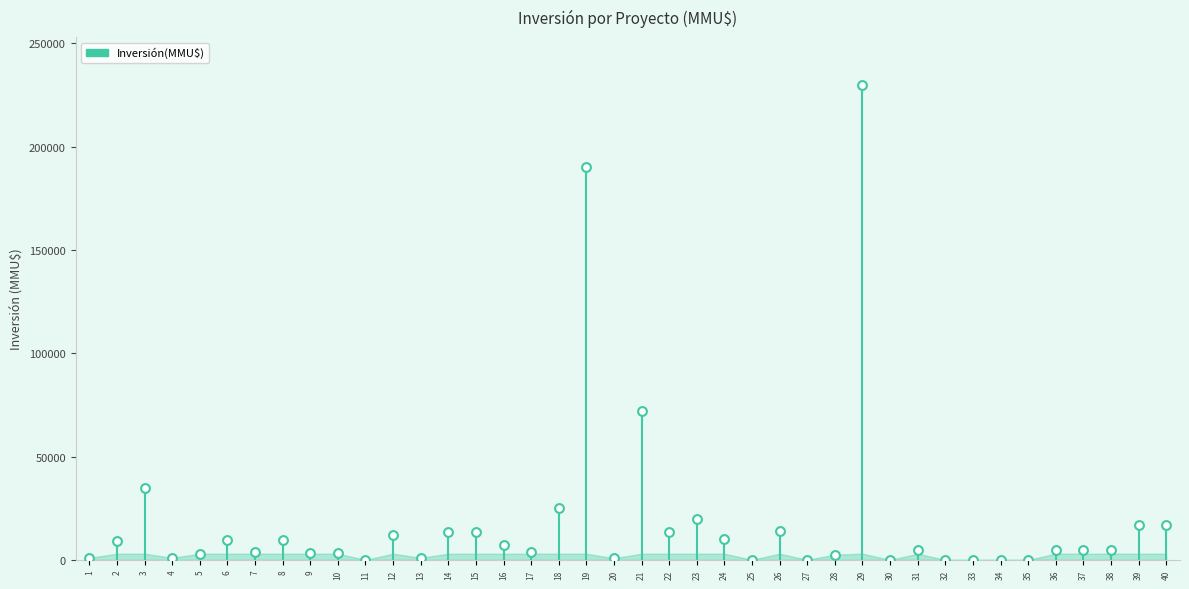

Approximately how many times larger is the value at 16 compared to 21?

0.1